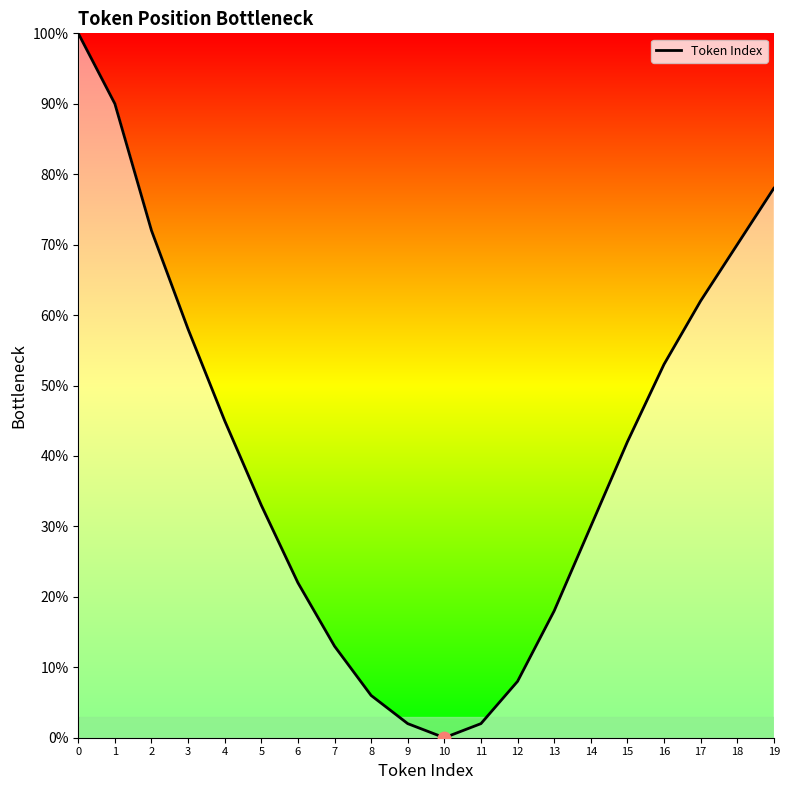

What is the change in value from 0 to 19?

-22